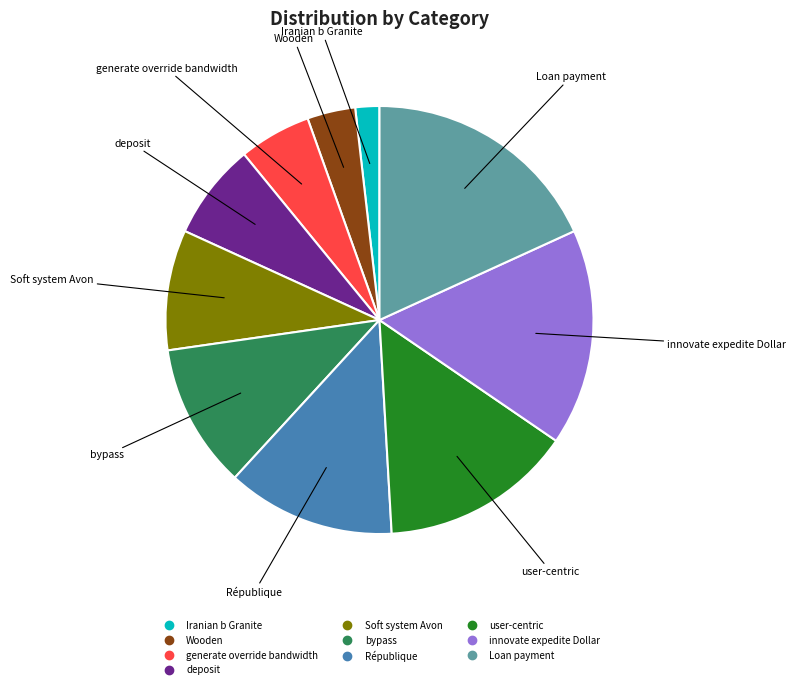

Which has a higher value, user-centric or Loan payment?

Loan payment